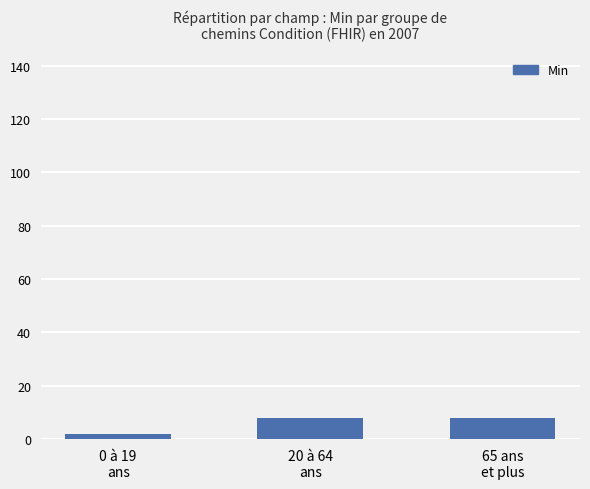

What is the average value?

6